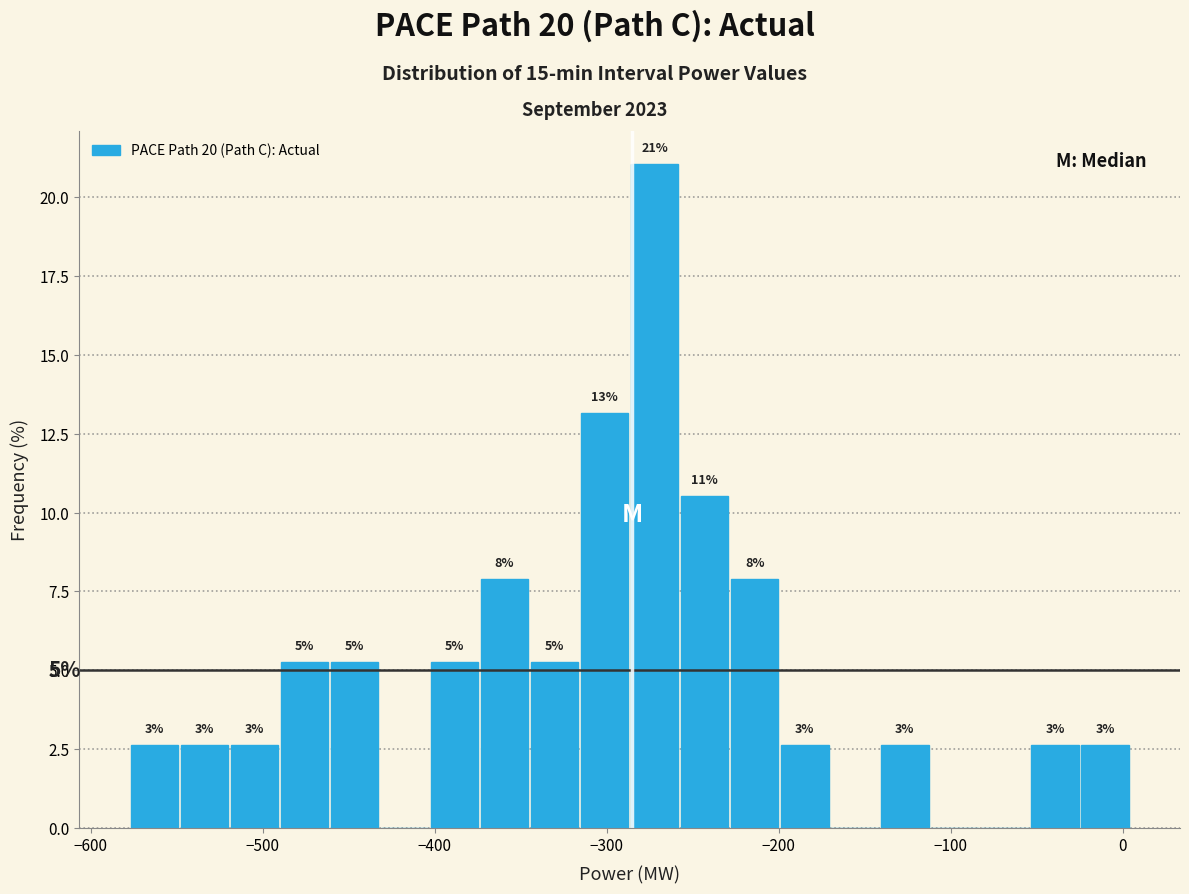

Around what value on the x-axis is the tallest bar? Give the approximate position of its centre, as read against the axis.

-270